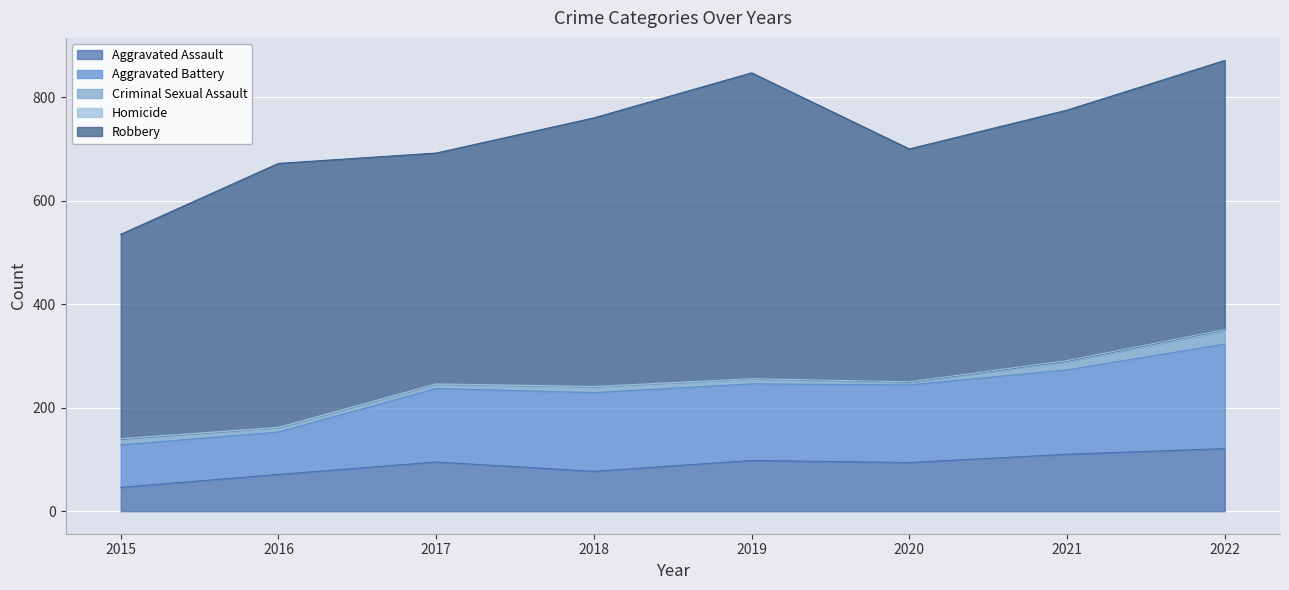

The value of Homicide at 2022 is 5. True or false?

True